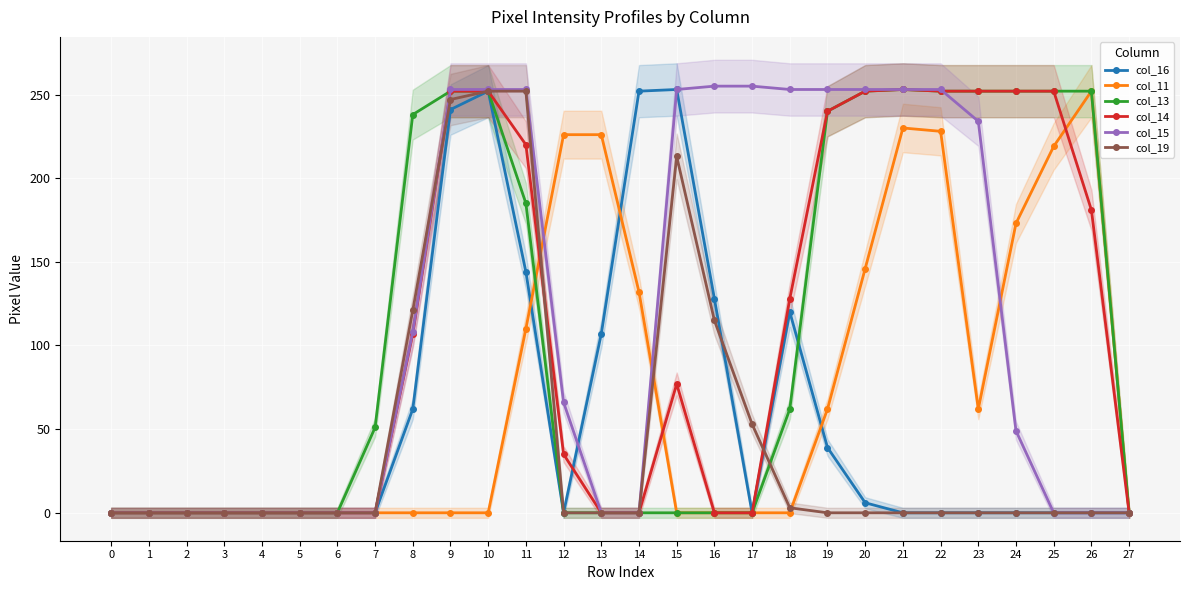

What is the difference between the maximum and minimum values in the col_16 series?

253